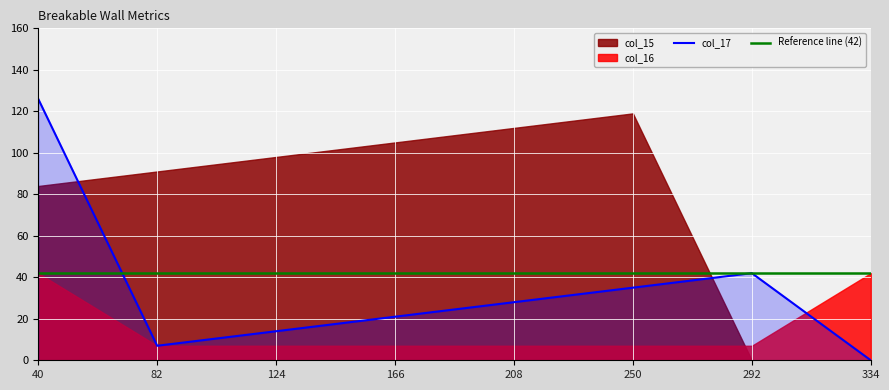

At which category does col_15 reach its first local peak?

250